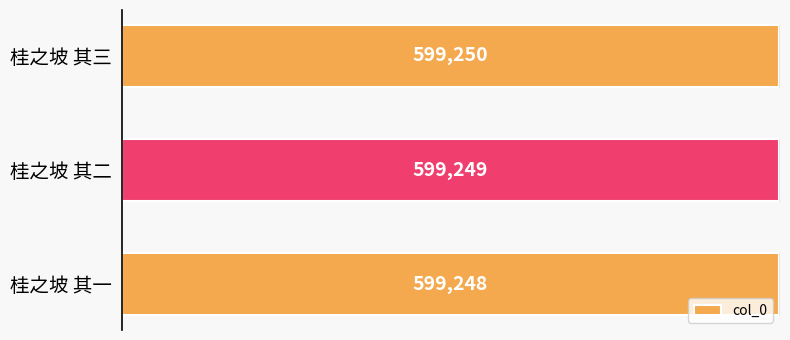

List the labels in order of value, largest first.

0, 1, 2